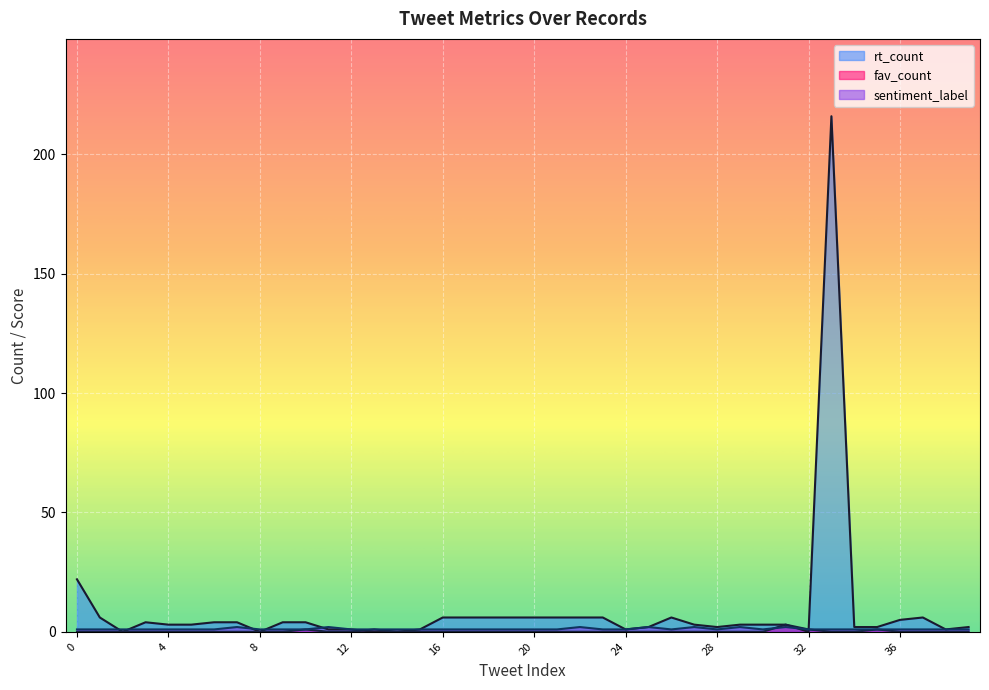

Rank the series at 19 from highest to lowest value.

rt_count, sentiment_label, fav_count